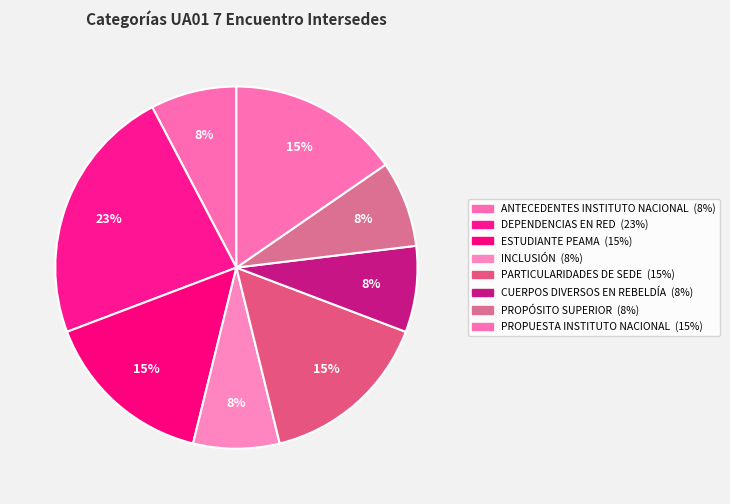

Rank the categories by value from lowest to highest.

ANTECEDENTES INSTITUTO NACIONAL, INCLUSIÓN, CUERPOS DIVERSOS EN REBELDÍA, PROPÓSITO SUPERIOR, ESTUDIANTE PEAMA, PARTICULARIDADES DE SEDE, PROPUESTA INSTITUTO NACIONAL, DEPENDENCIAS EN RED